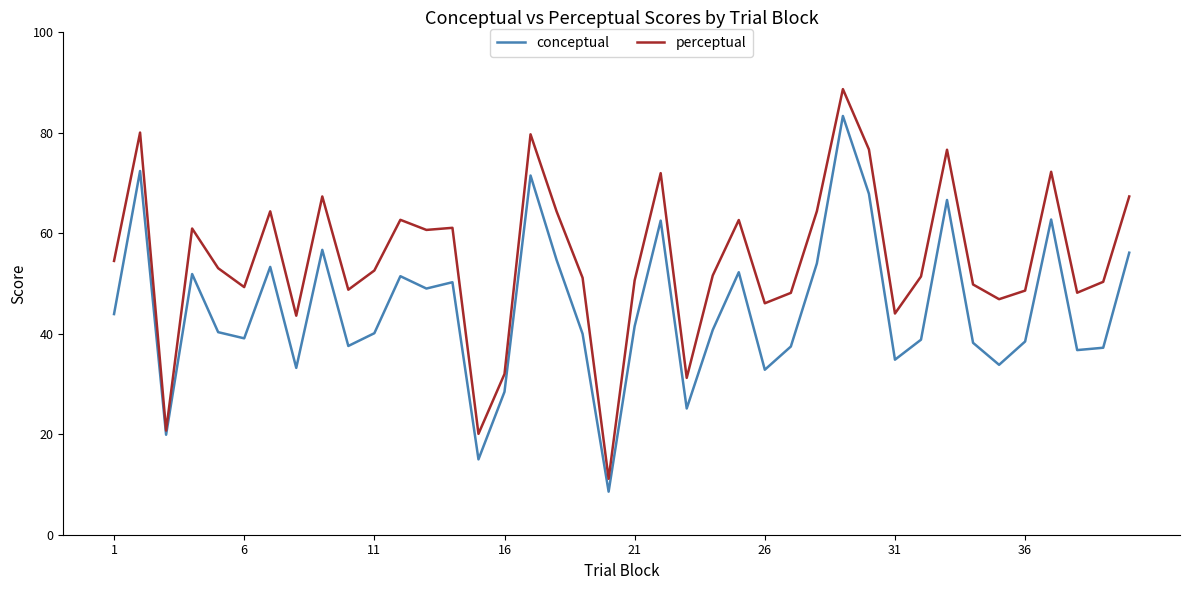

What is the average value of the perceptual series?

54.6